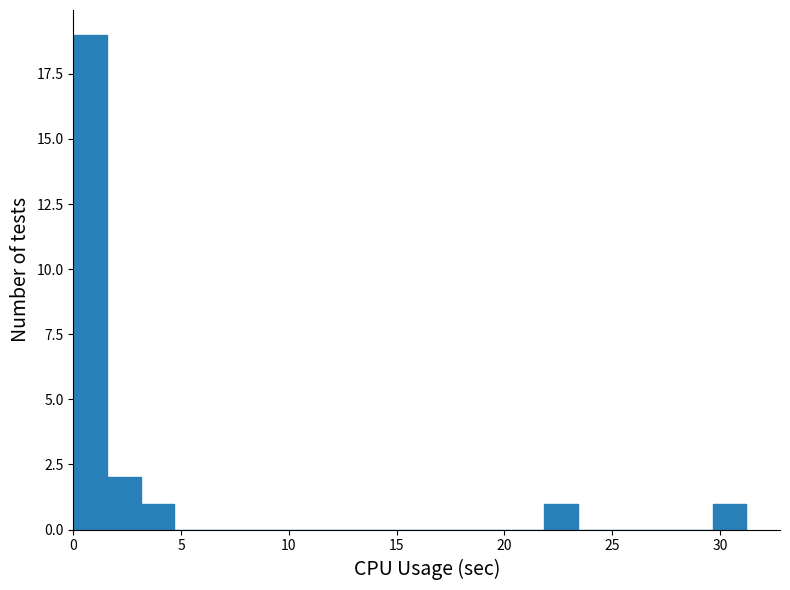

Read against the x-axis, roughly where is the centre of the tallest bar?

1.0